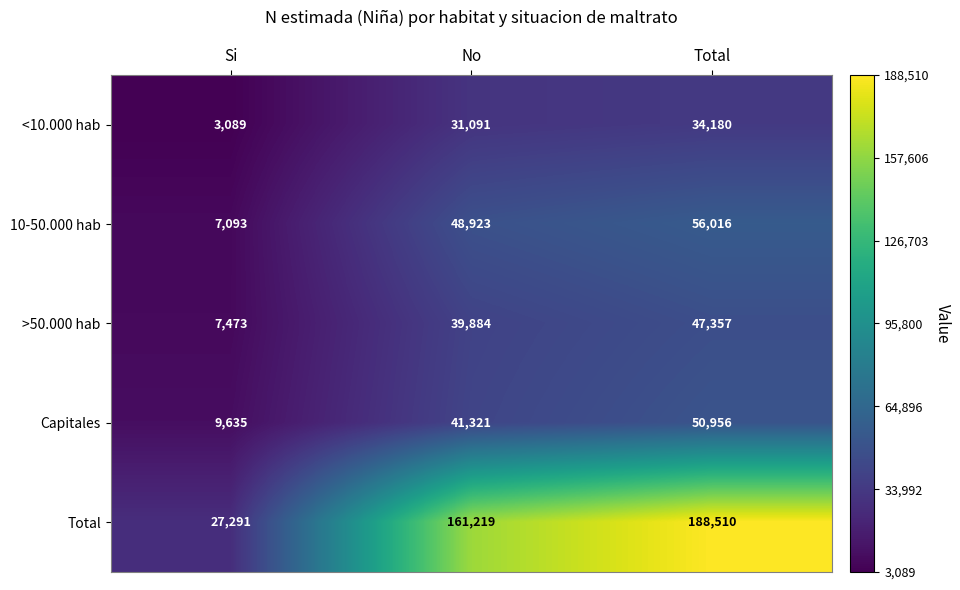

Which series has the largest total across all categories?

Total